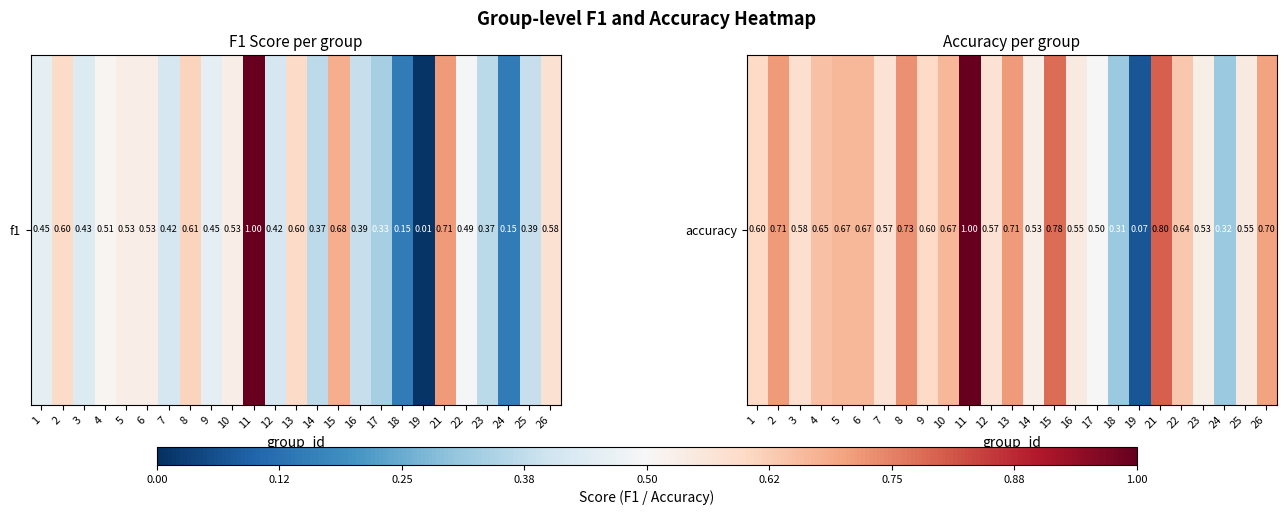

What is the maximum value shown in the chart?

1.0